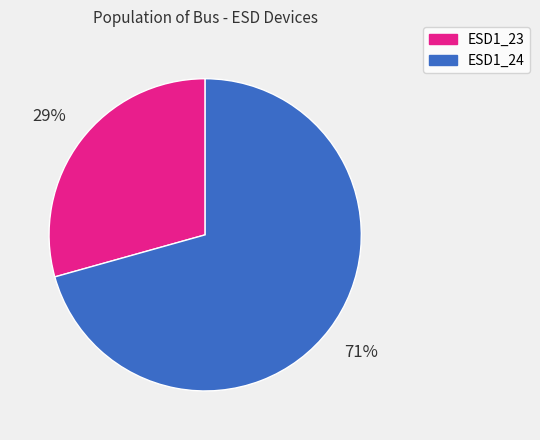

Is it true that ESD1_23 is 44% of the pie?

False